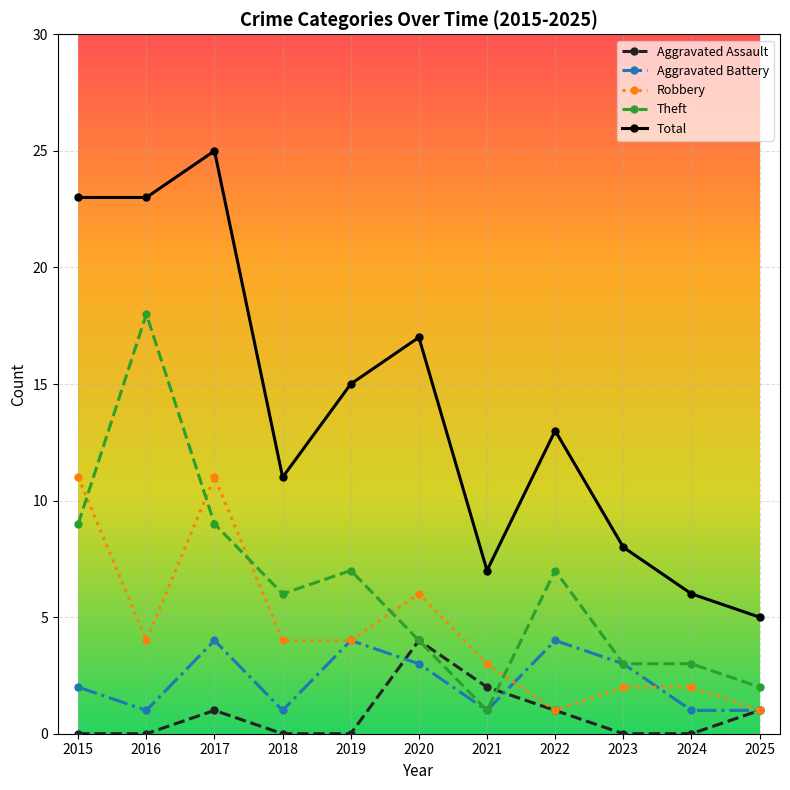

True or false: Robbery and Total cross at least once.

False